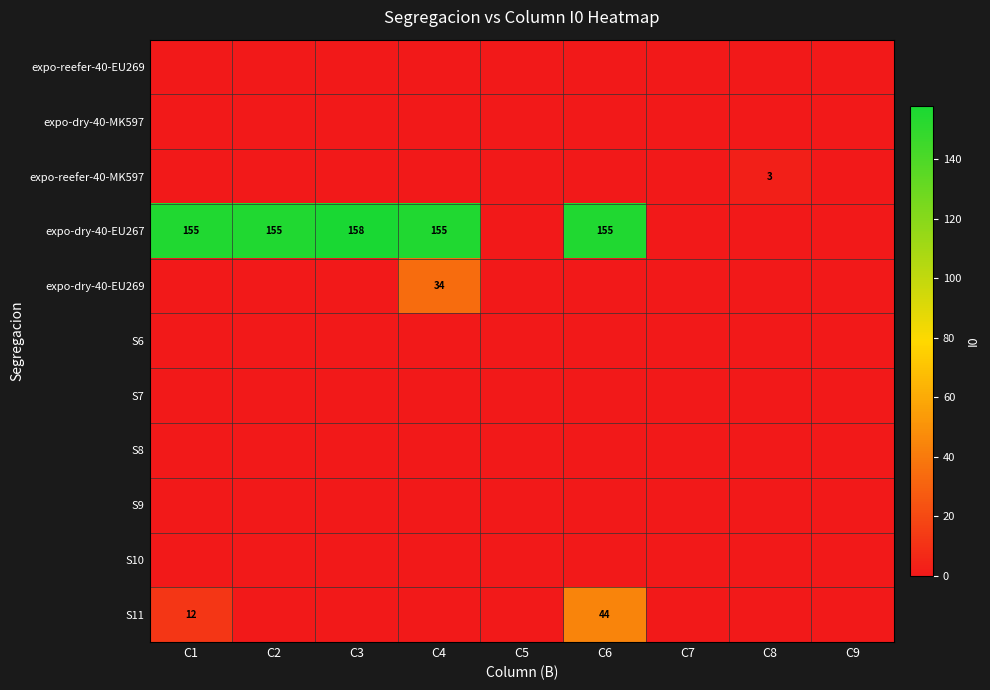

Is it true that S10 equals 0 at C9?

True